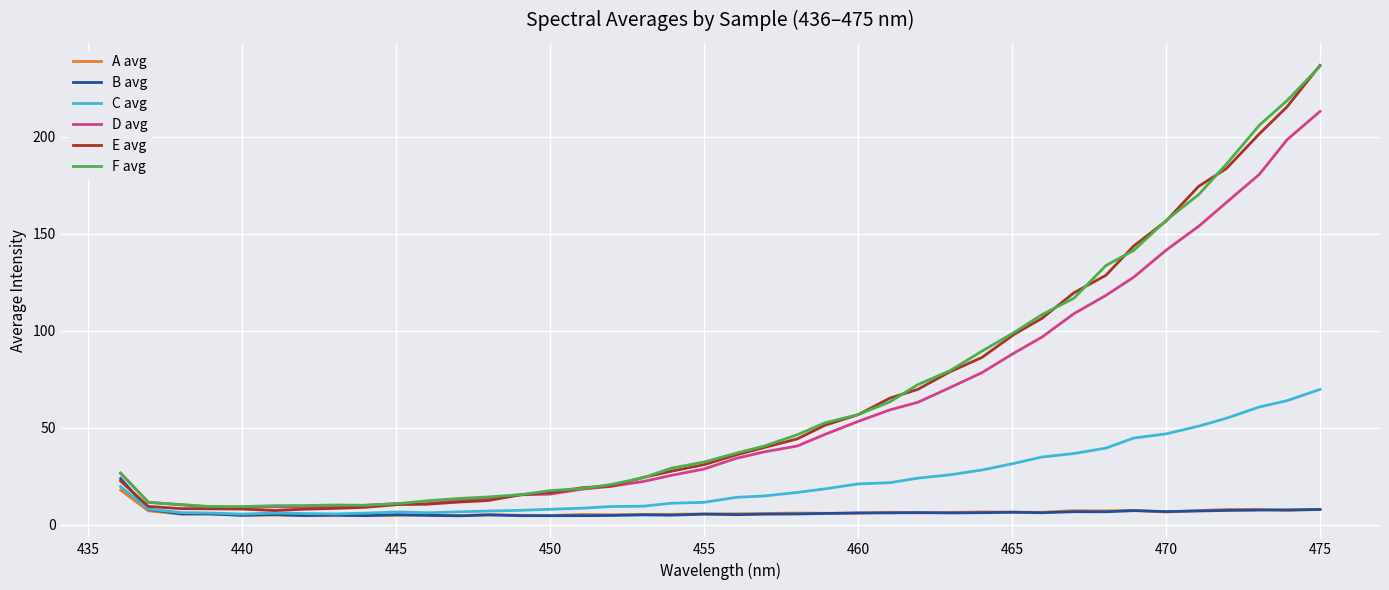

Which series has the largest range (max minus min)?

E avg